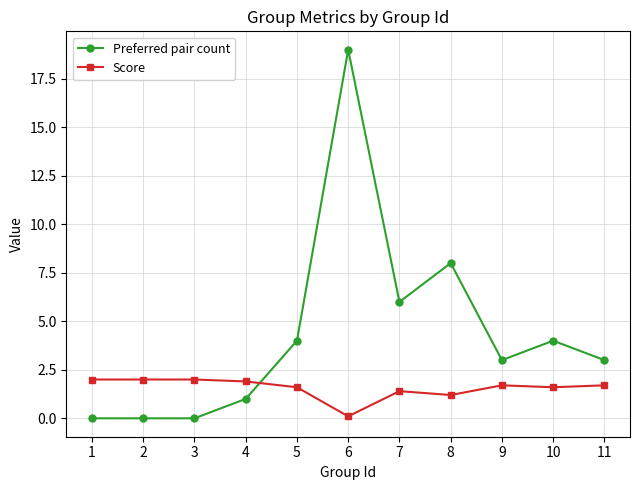

Which series has the largest total across all categories?

Preferred pair count